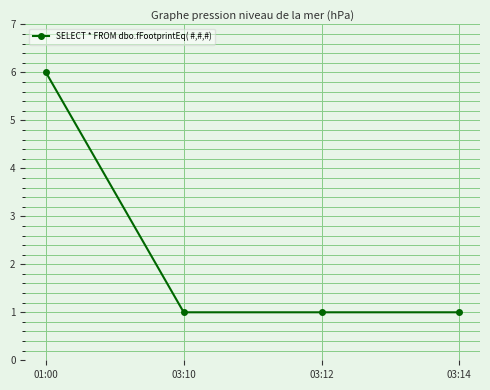

What is the ratio of the value at 03:10 to the value at 03:14?

1.0